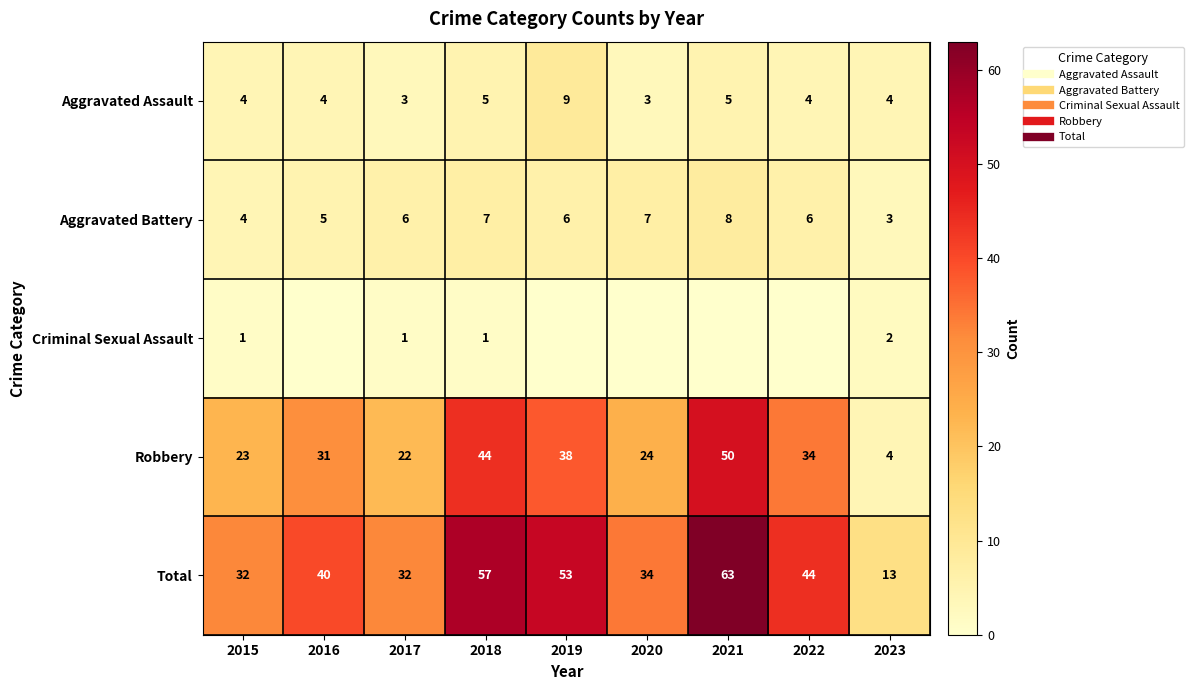

At how many categories does at least one series exceed 22?

8